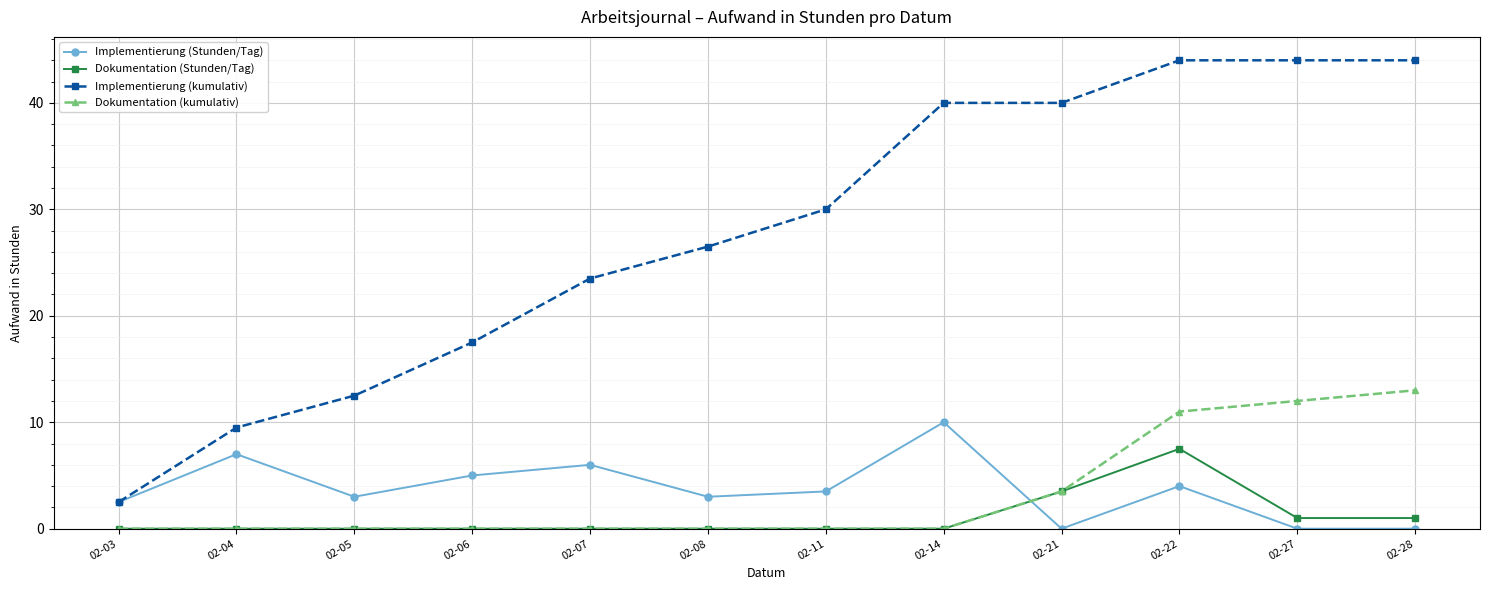

Between which two adjacent categories do Dokumentation (kumulativ) and Implementierung (Stunden/Tag) first intersect?

02-14 and 02-21